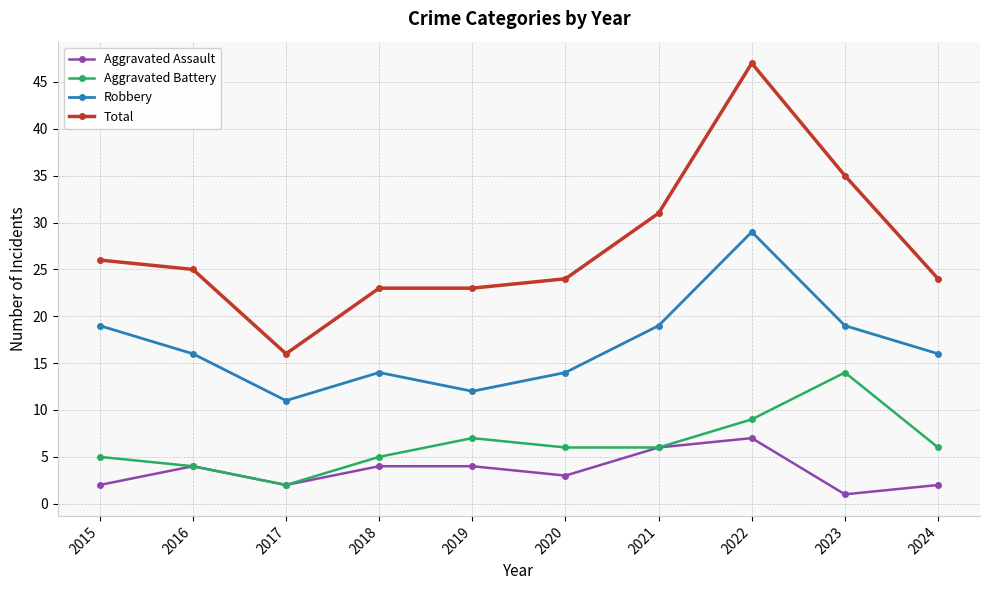

Does the chart display data point markers on the line(s)?

Yes